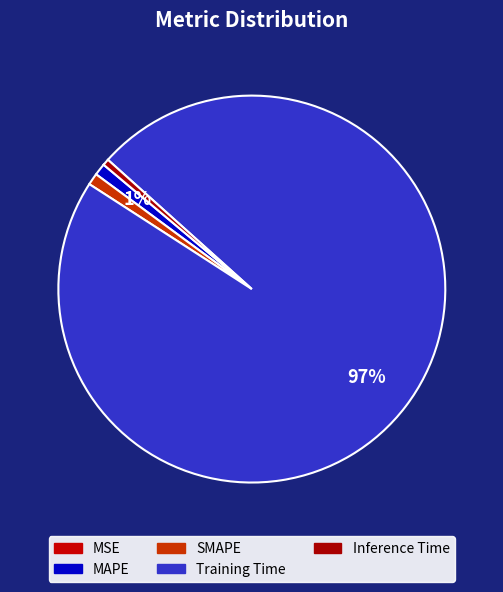

To the nearest percent, what is the difference between the largest and smallest slice percentages?

97%